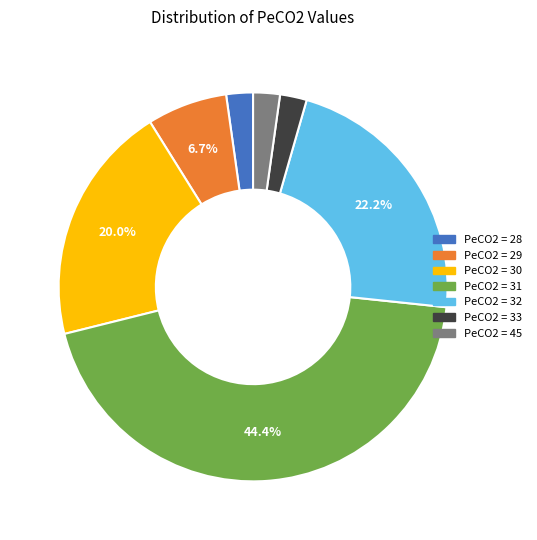

Is there a majority slice in this chart?

No